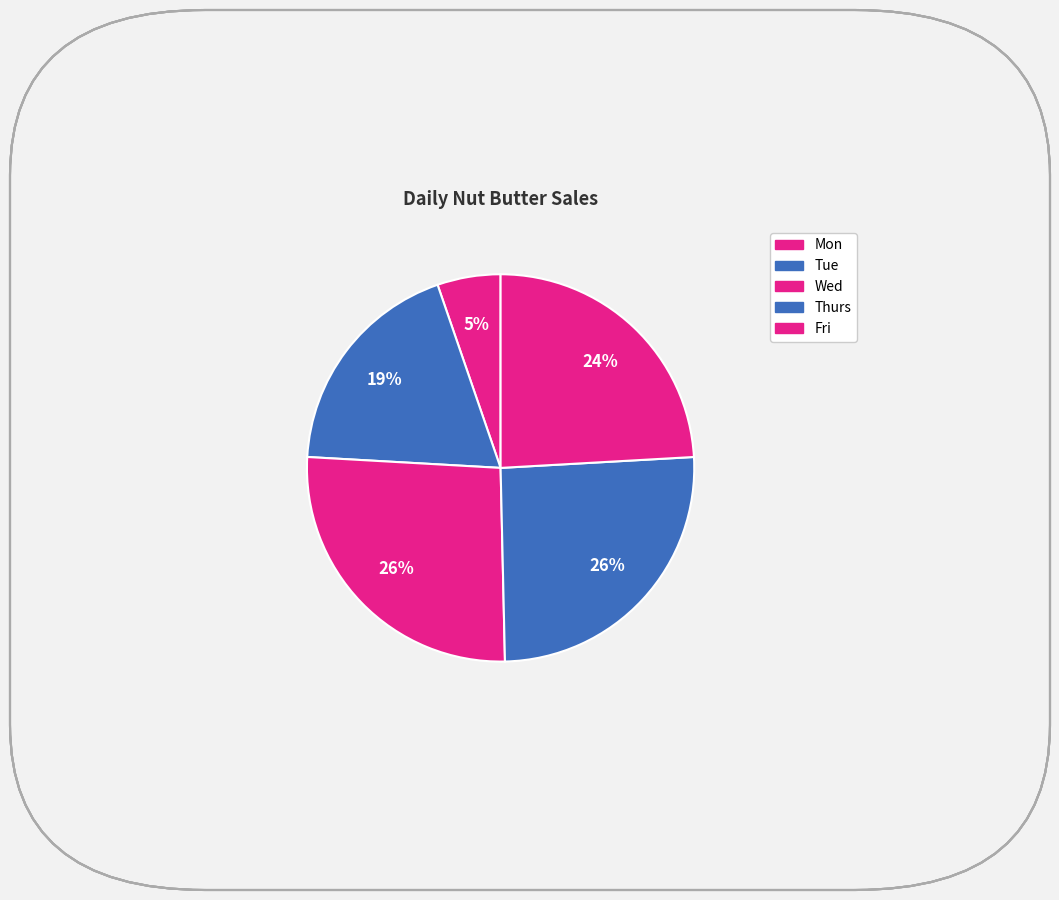

How many slices are in this pie chart?

5